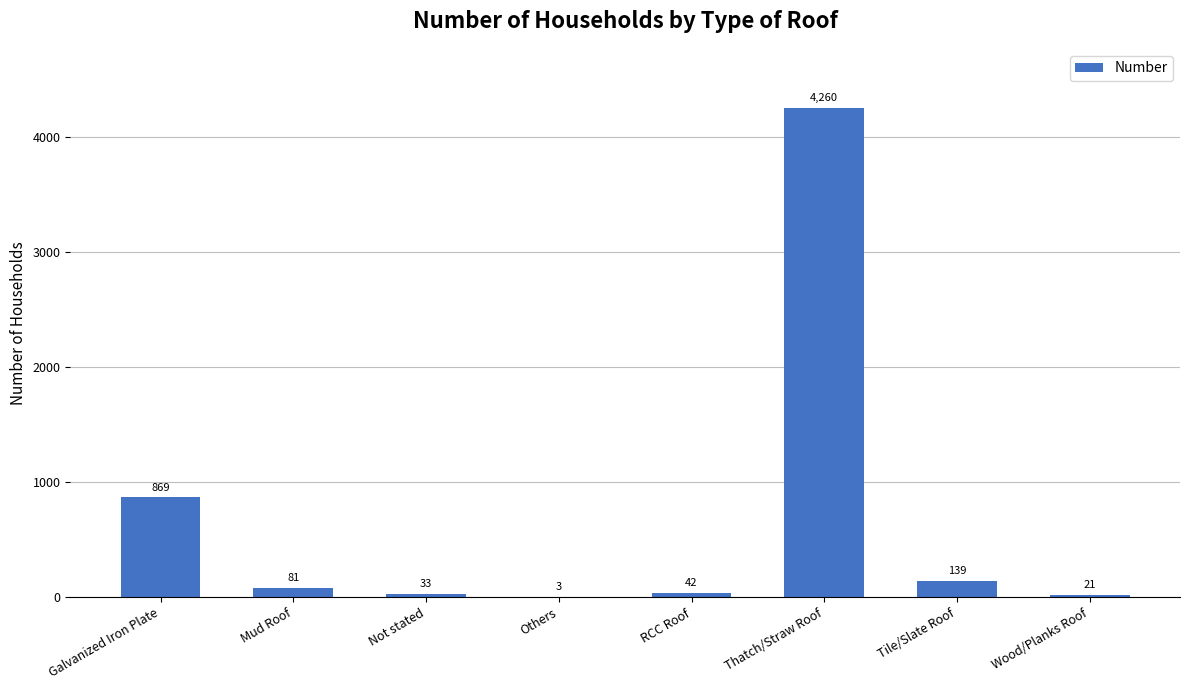

Reading left to right, what are all the values shown in this chart?

869	81	33	3	42	4260	139	21